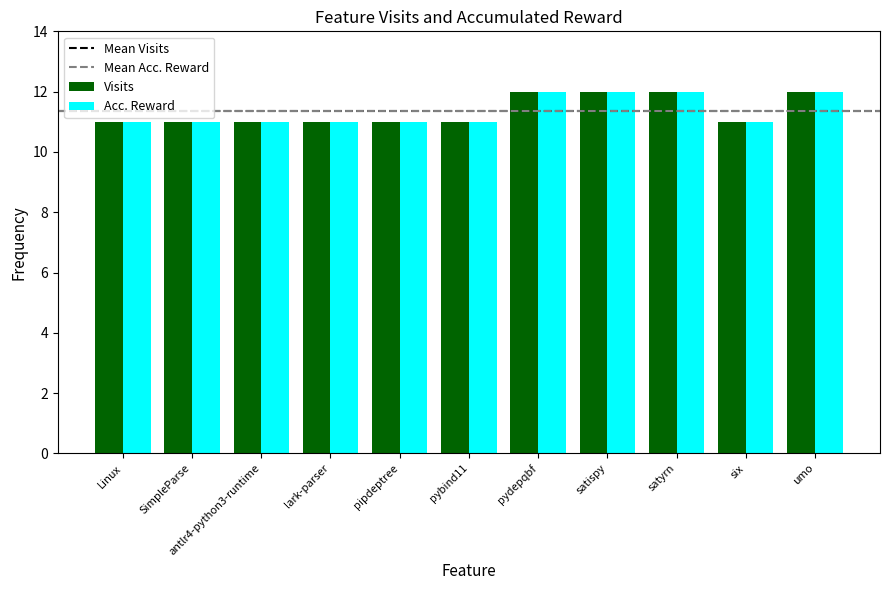

What is the sum of the Acc. Reward values at umo and Linux?

23